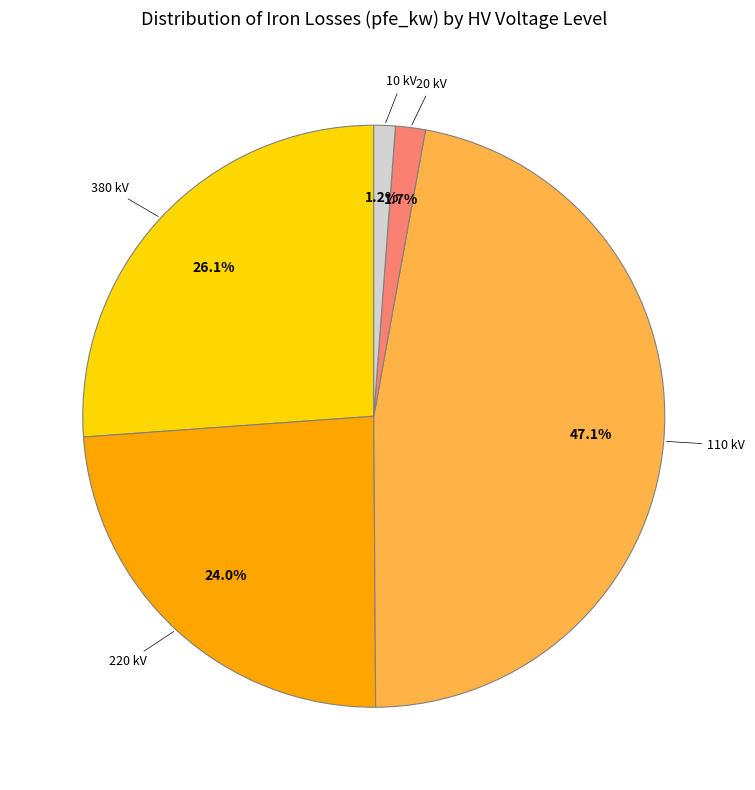

To the nearest percent, what is the difference between the largest and smallest slice percentages?

46%